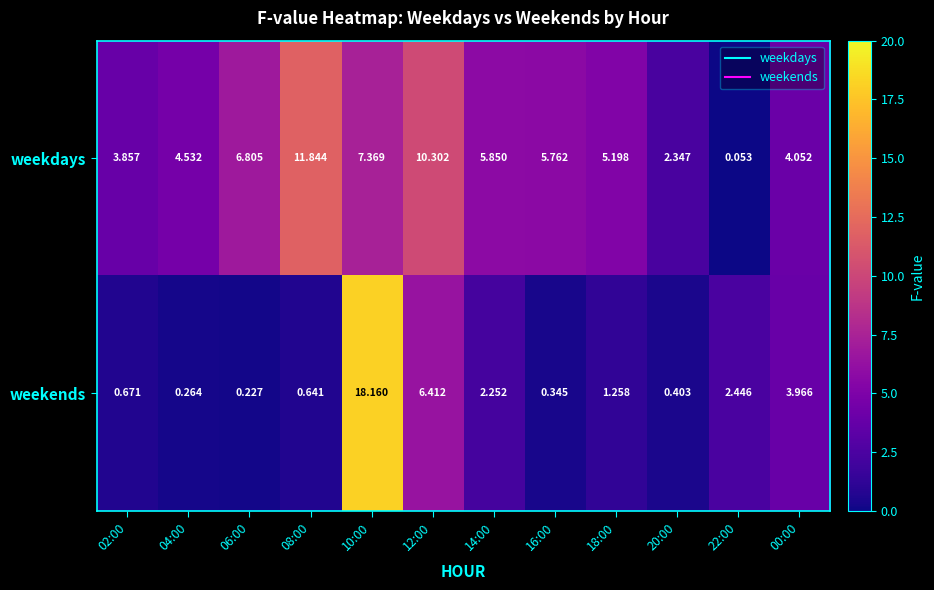

Which series changed the most between 02:00 and 04:00?

weekdays